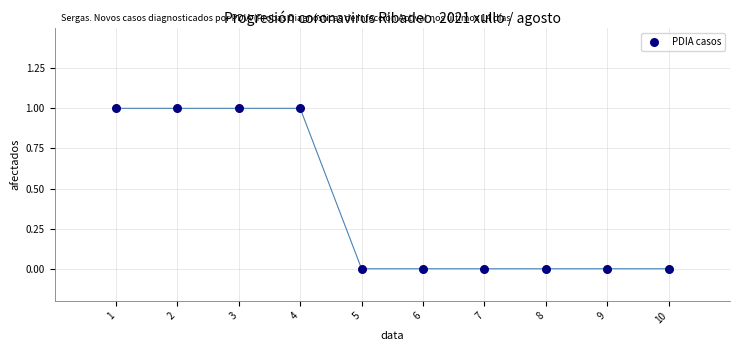

What is the average X value?

6